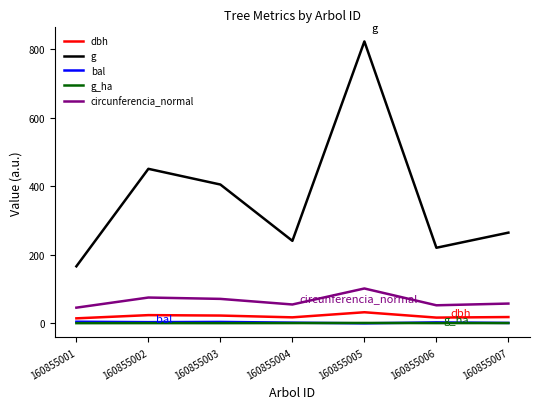

Is the value of g at 160855003 greater than the value of g_ha at 160855006?

Yes